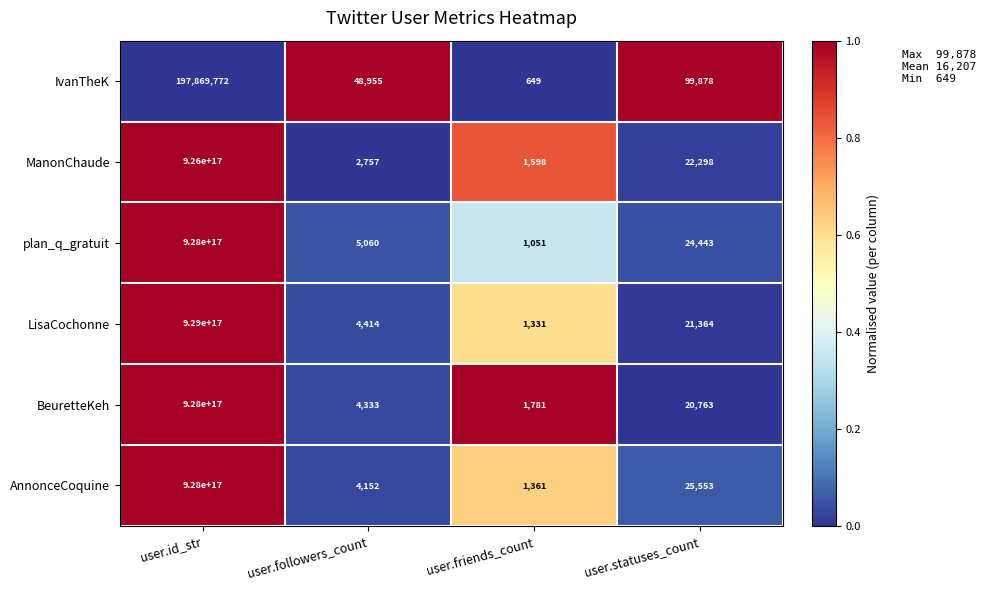

True or false: plan_q_gratuit has a value of 43919 at user.statuses_count.

False